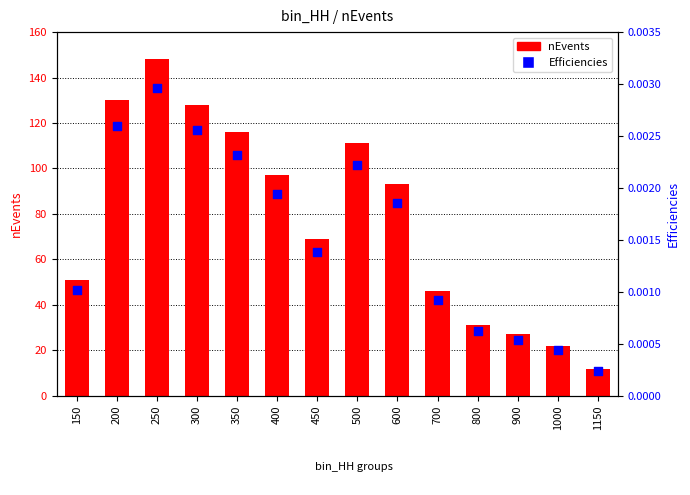

What are all the series names shown in the legend?

nEvents, Efficiencies